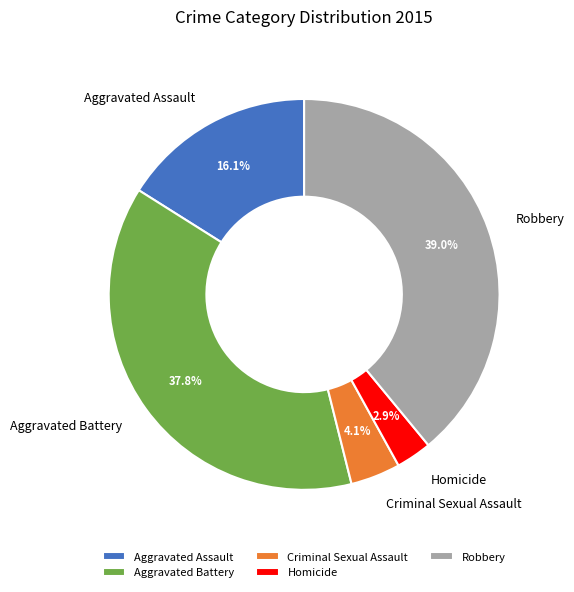

What percentage is the Aggravated Battery slice, to the nearest percent?

38%